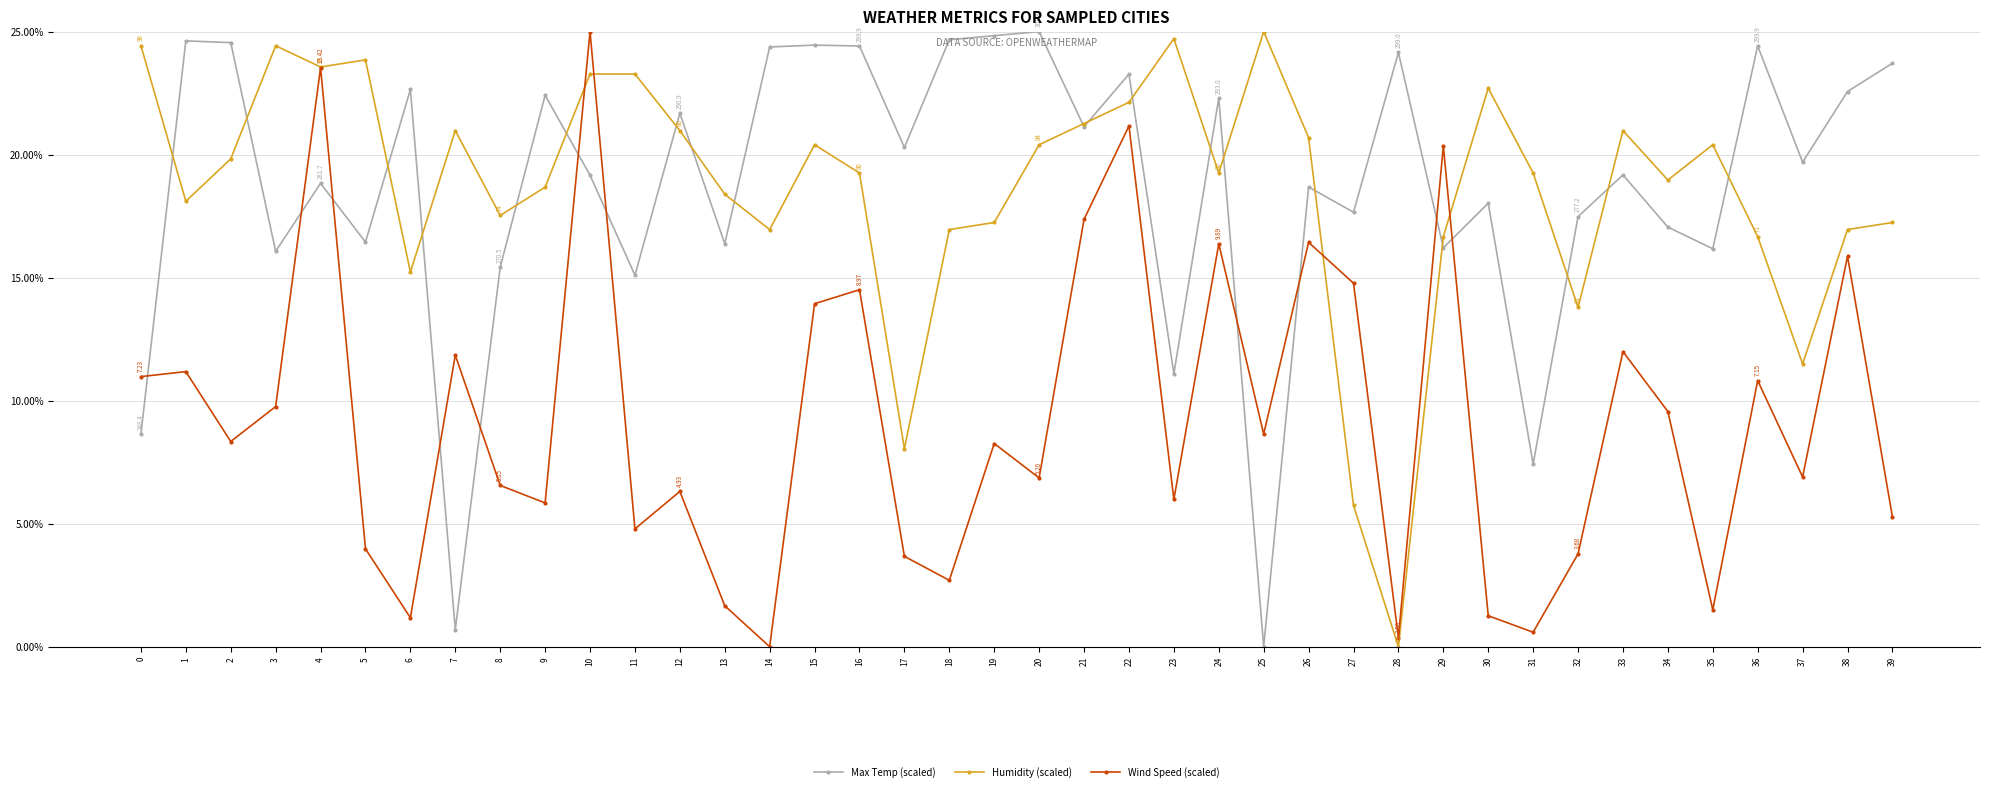

What is the difference between the second highest and second lowest values in the Max Temp (scaled) series?

24.1